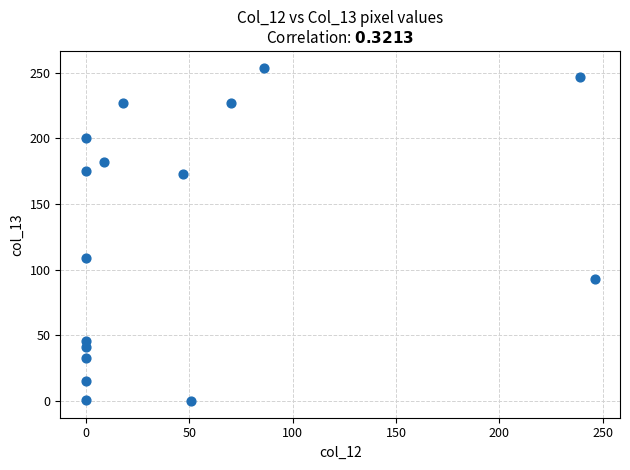

What is the range of Y values (max minus min)?

254